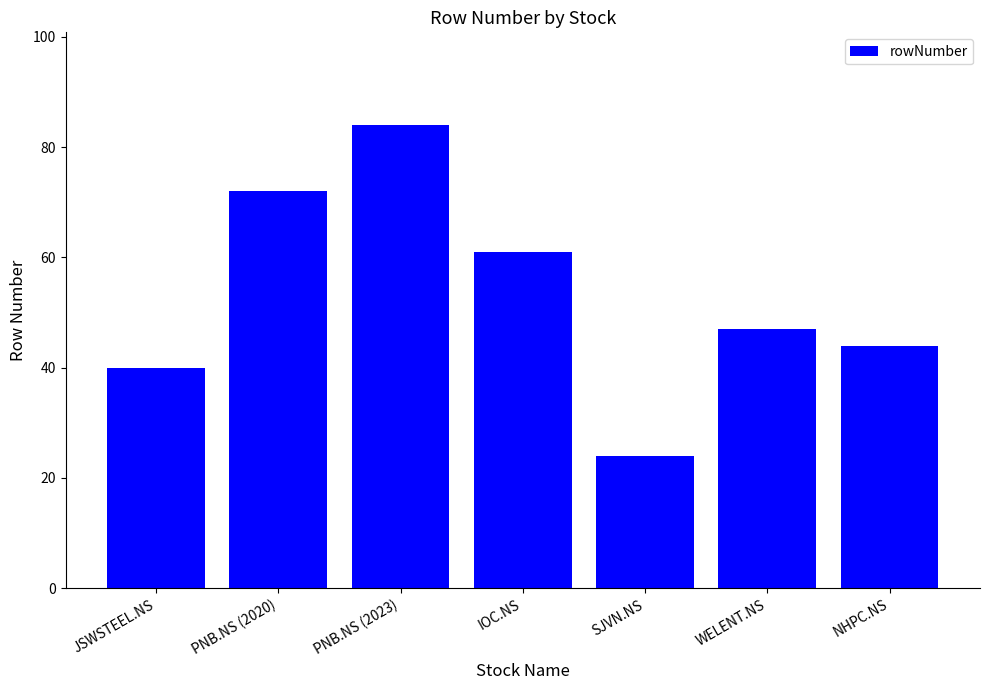

What position from the right is SJVN.NS?

3